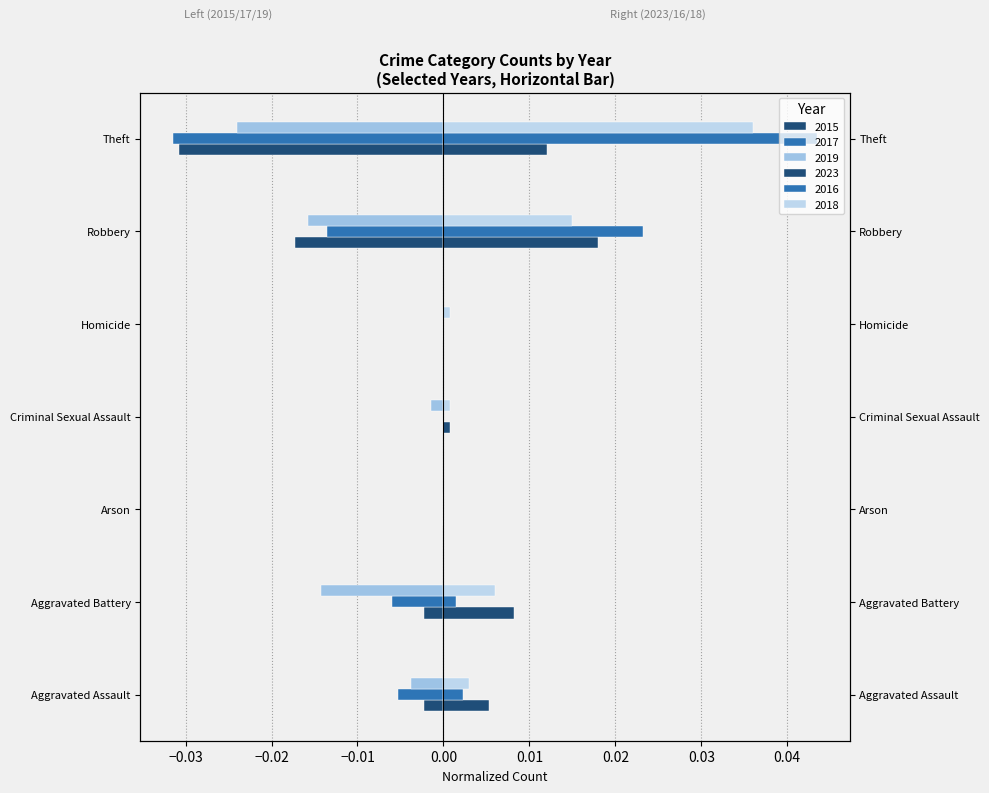

Which series changed the most between Aggravated Assault and Criminal Sexual Assault?

2017